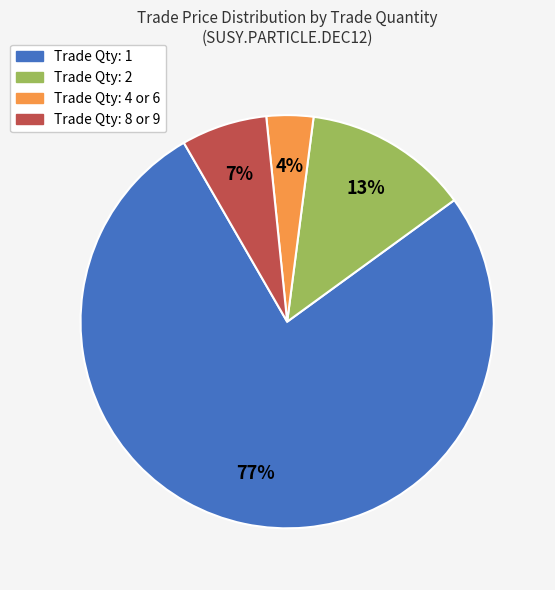

Is there a majority slice in this chart?

Yes